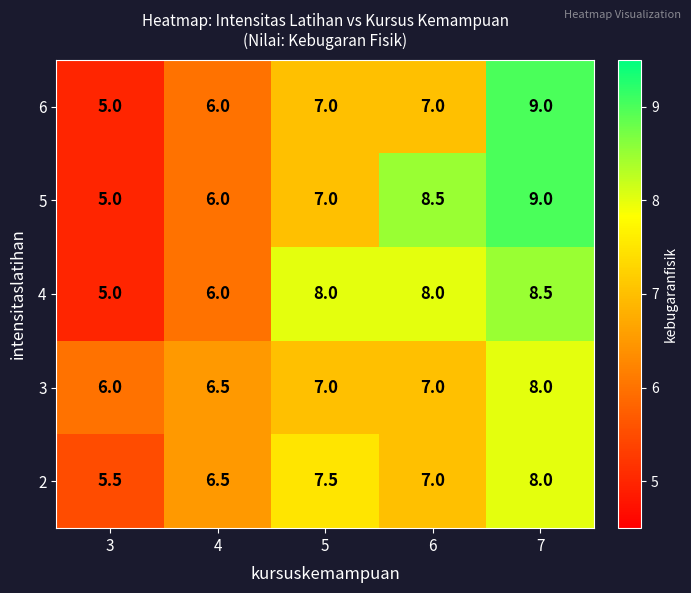

At which category is the sum across all series the highest?

7